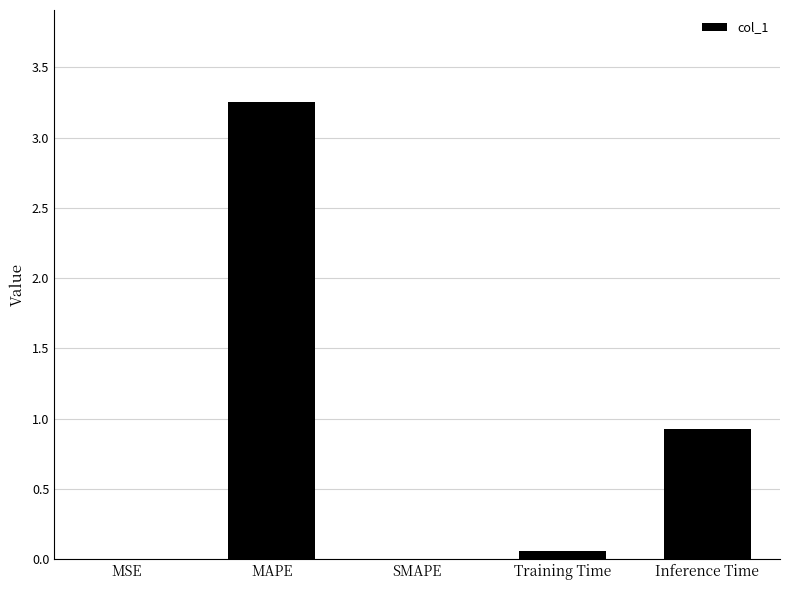

What is the average value?

0.8